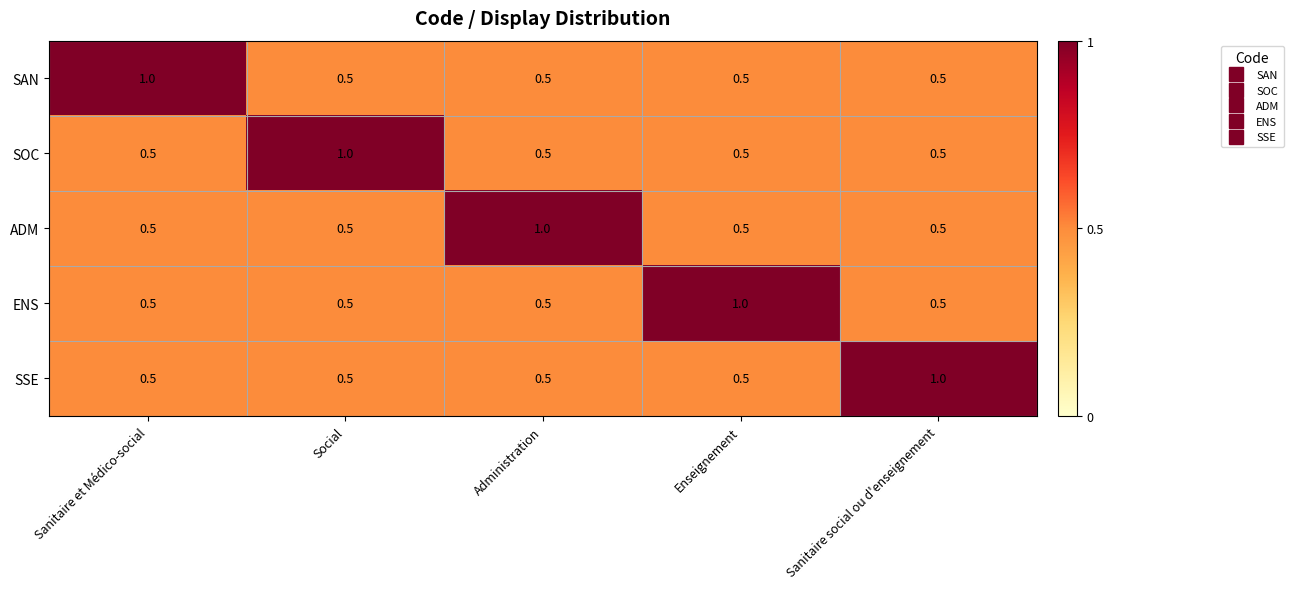

Count the SOC values in the range 0 to 1.

5